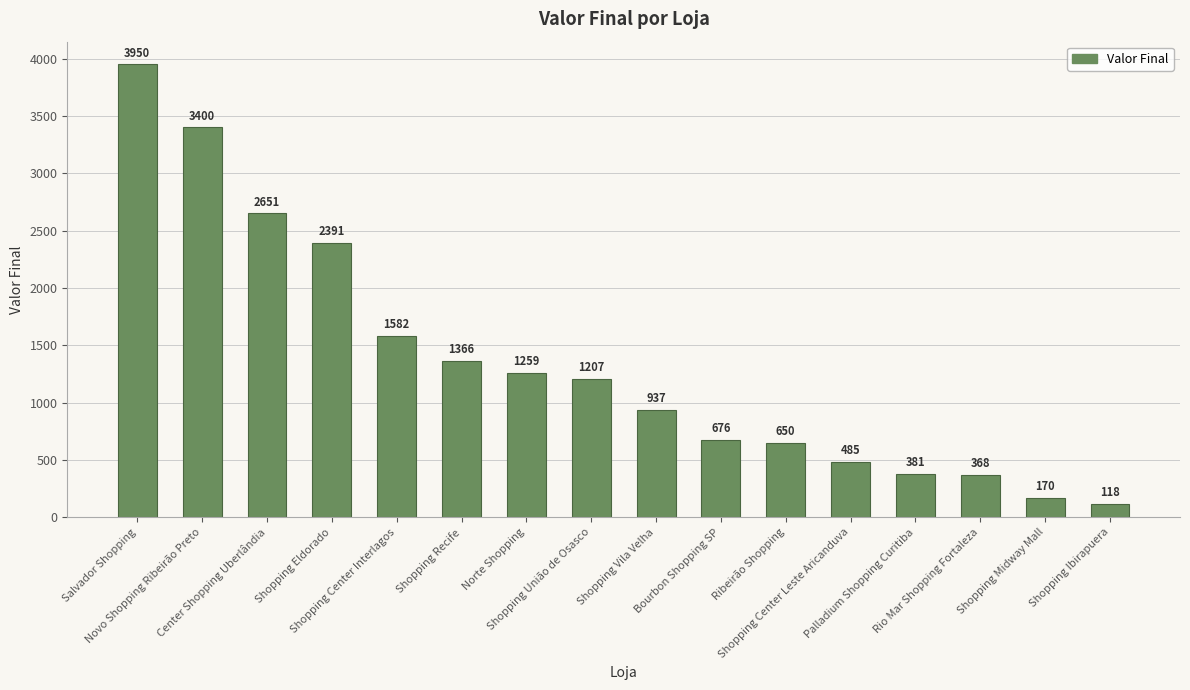

What is the label of the 7th bar from the right?

Bourbon Shopping SP